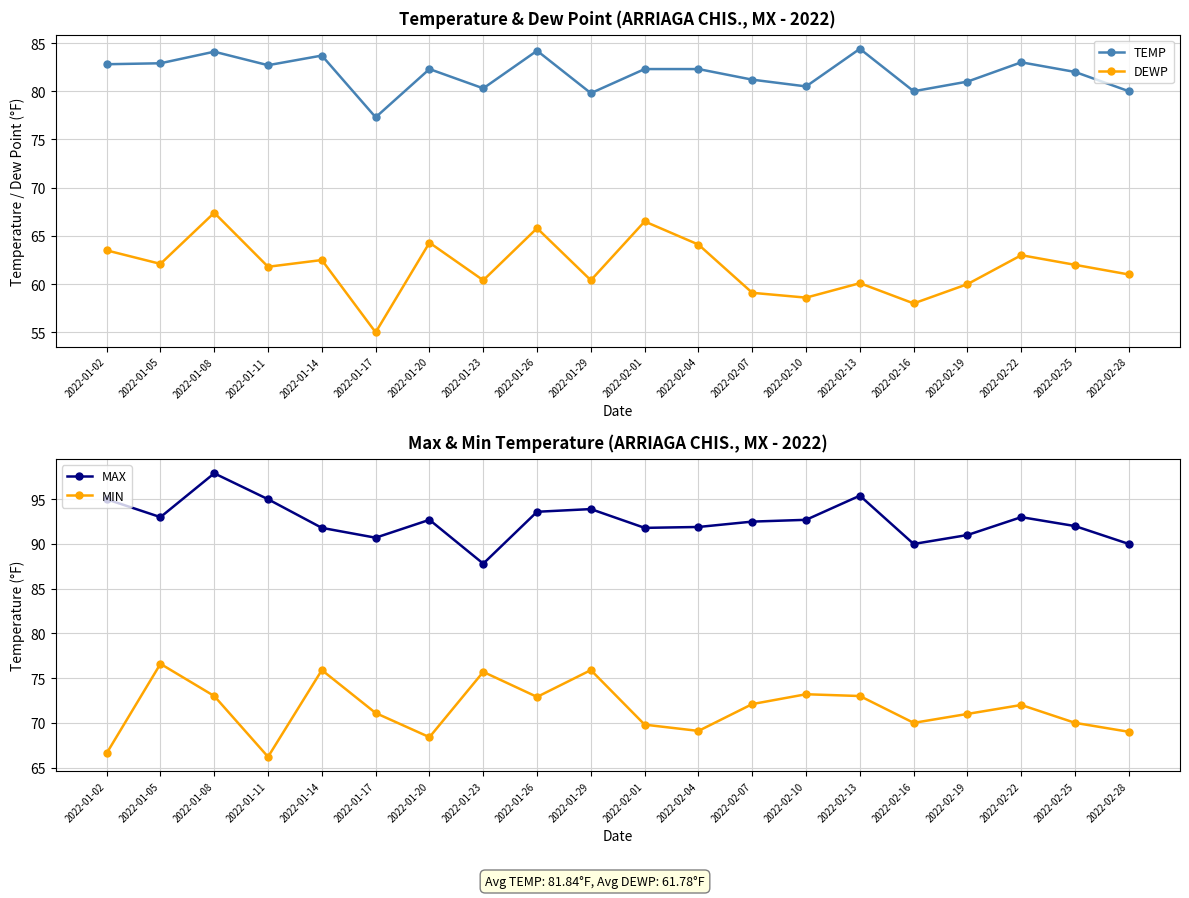

What is the difference between the highest and lowest values at 2022-02-16?

32.0